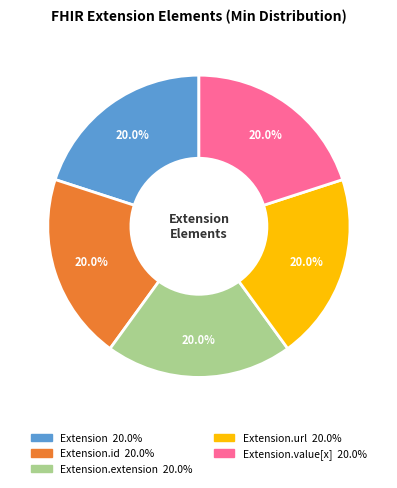

Is there any slice that represents more than half of the pie?

No